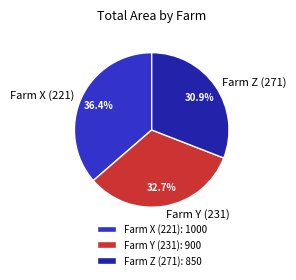

How many segments does this pie chart have?

3